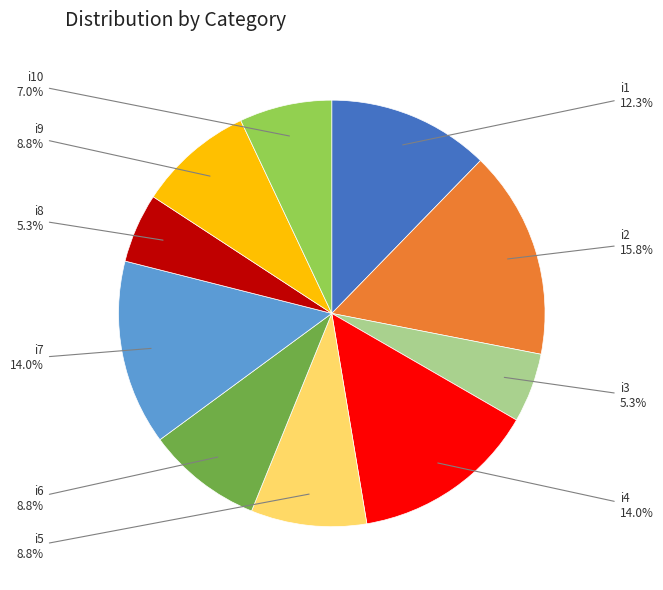

To the nearest percent, what percentage of the pie is i7?

14%